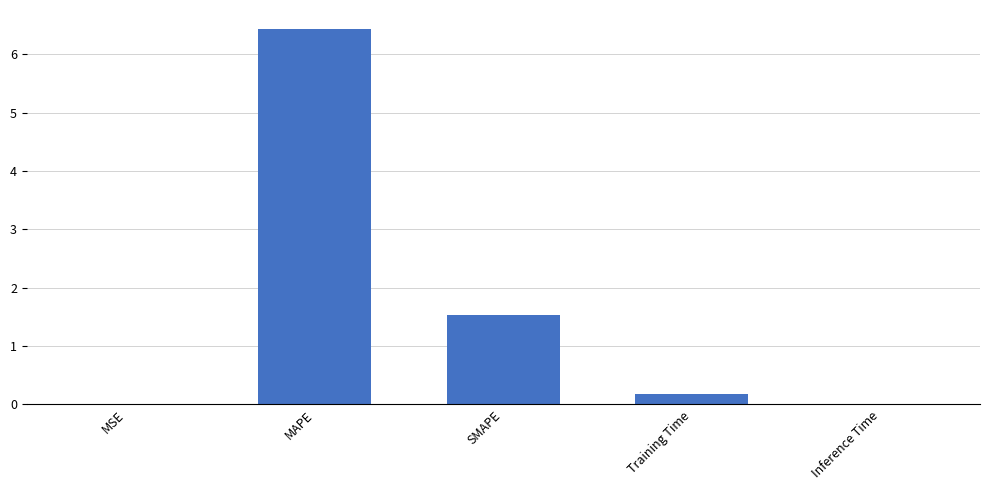

What is the maximum value shown in the chart?

6.4